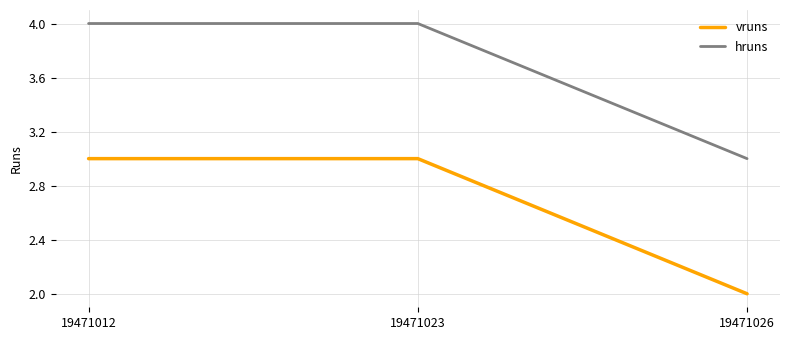

How many lines are shown in the chart?

2